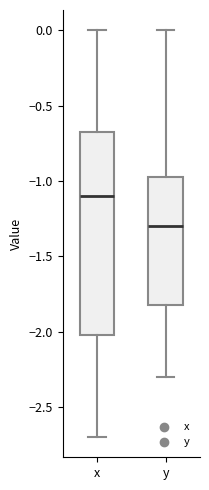

Reading left to right, transcribe this box plot: for each box, give where its median line is, the range the box spans, and where its two whiskers end, as read against the y-axis. The values are not printed on the chart, so give them approximately, as read against the axis.

x: median -1.10, box -2.00 to -0.65, whiskers -2.70 to 0.00
y: median -1.30, box -1.80 to -0.95, whiskers -2.30 to 0.00